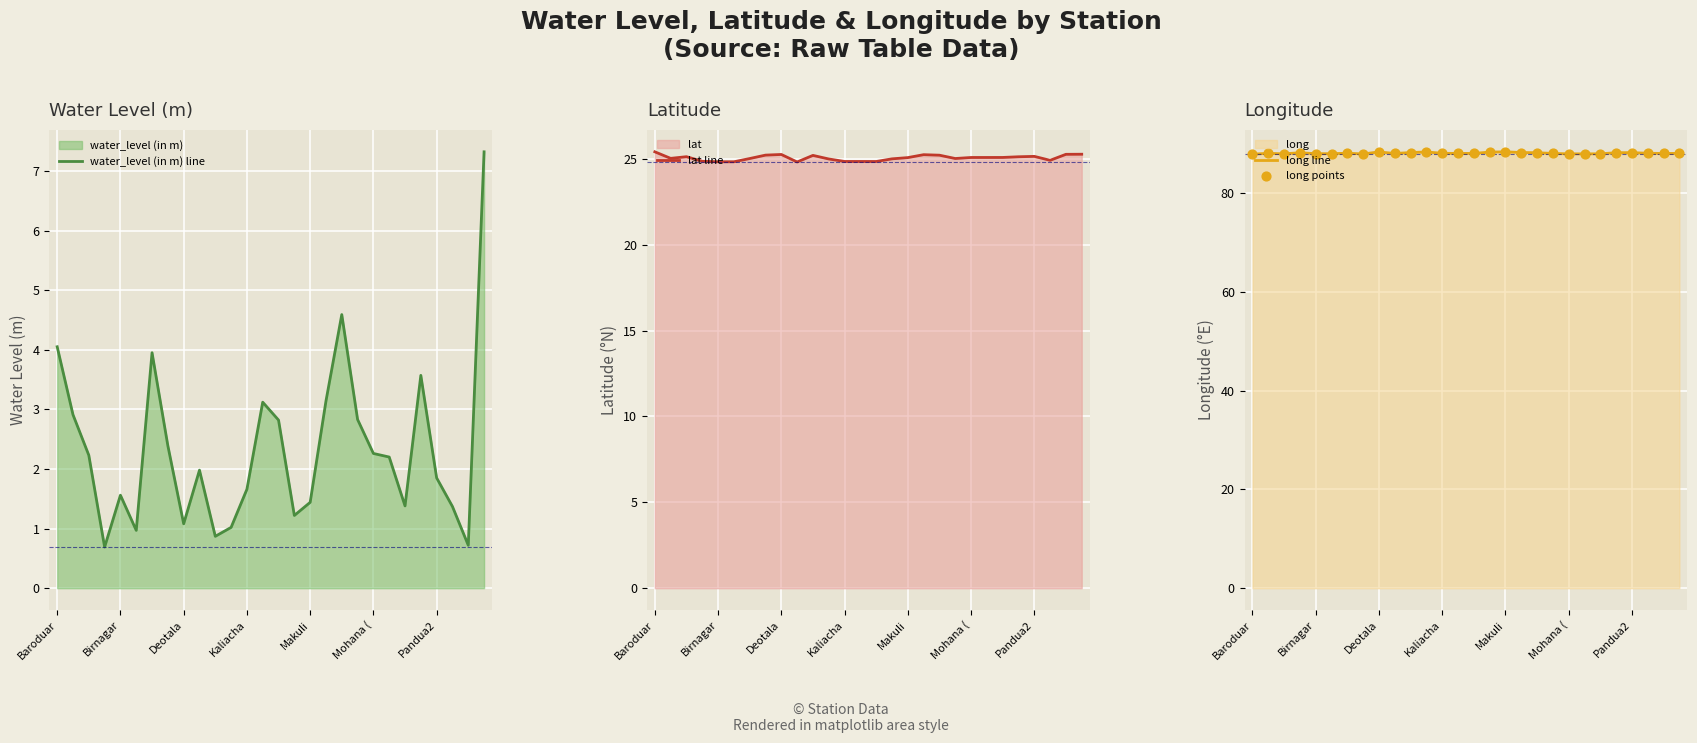

Which series has the largest Y range (max minus min)?

water_level (in m) line